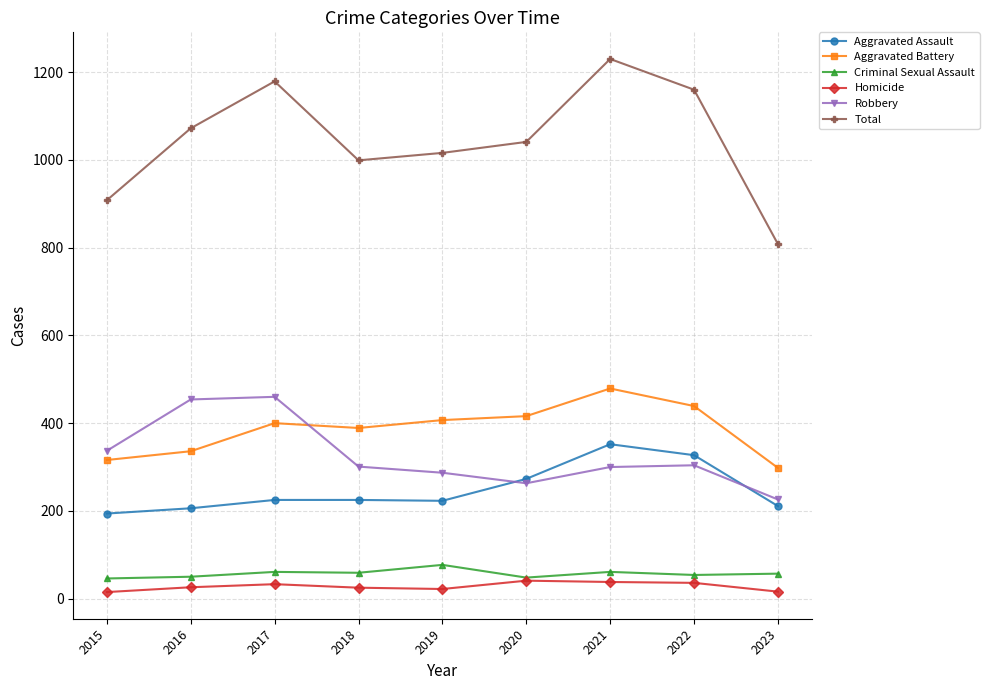

Which series has the largest total across all categories?

Total